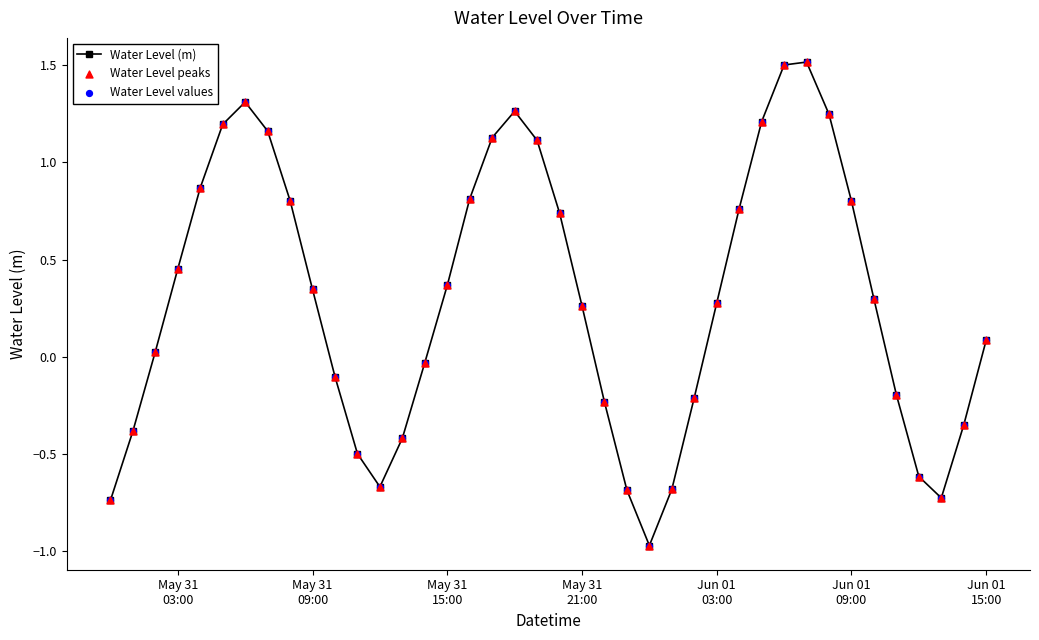

What is the difference between the maximum and minimum values?

2.5